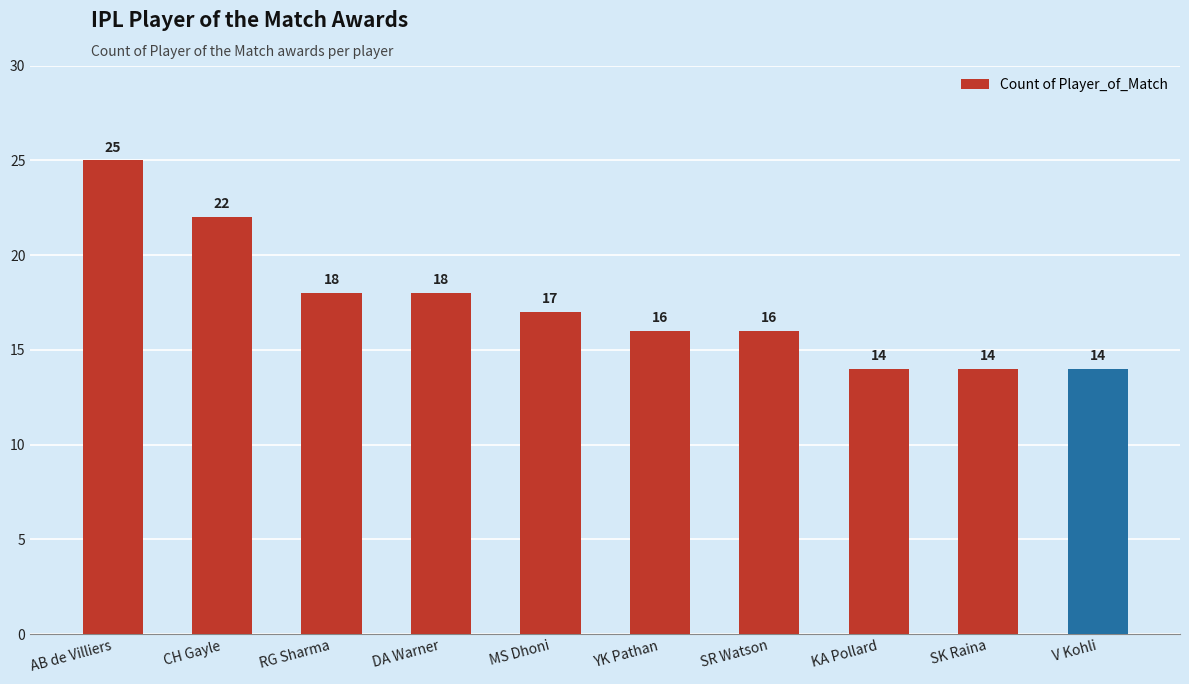

What is the sum of the values at AB de Villiers and MS Dhoni?

42